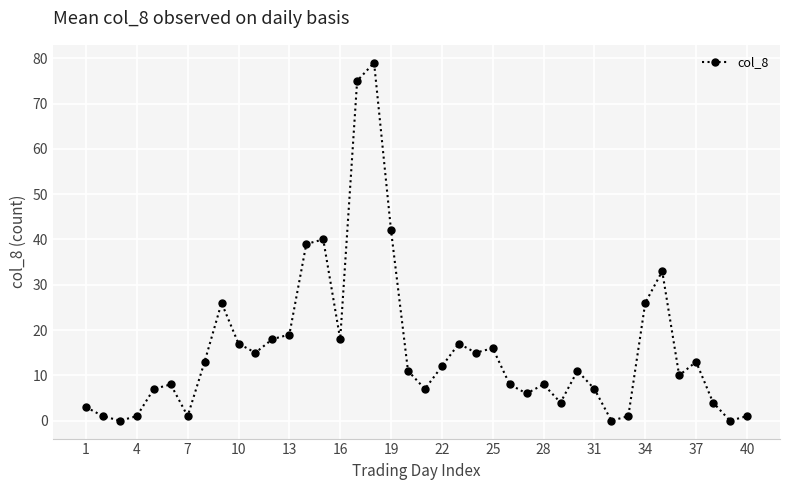

What is the greatest value displayed?

79